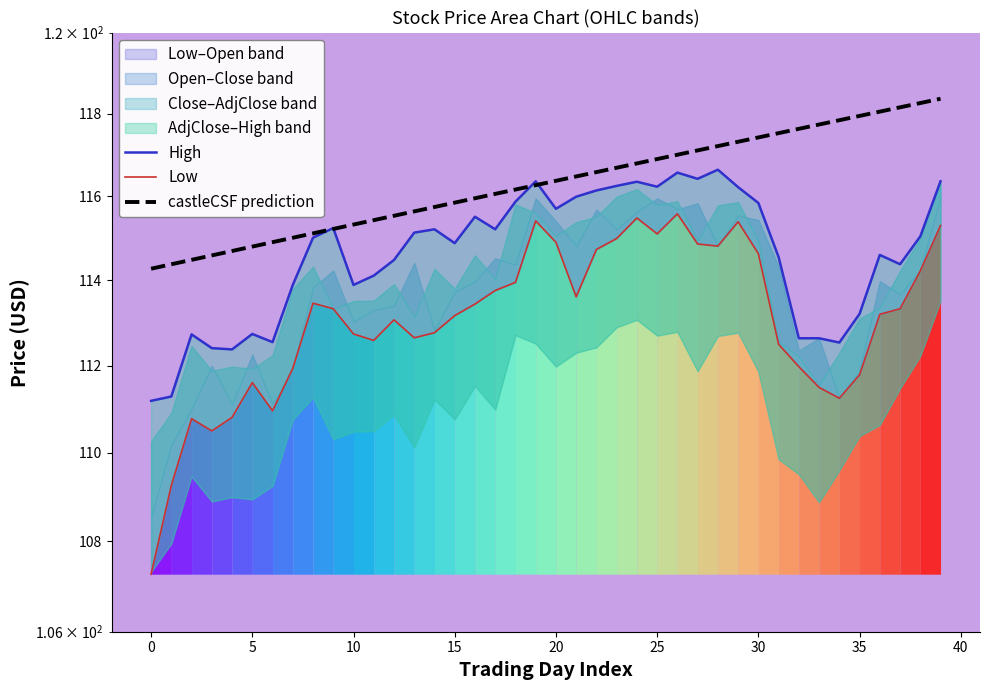

After their last crossing, which series has the higher values: High or castleCSF prediction?

castleCSF prediction